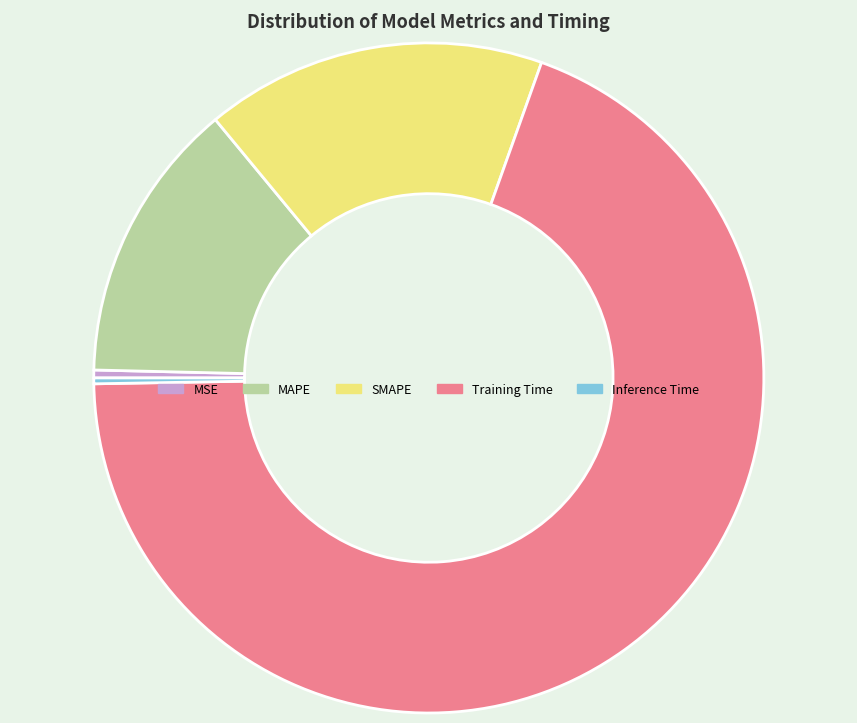

Is there any slice that represents more than half of the pie?

Yes